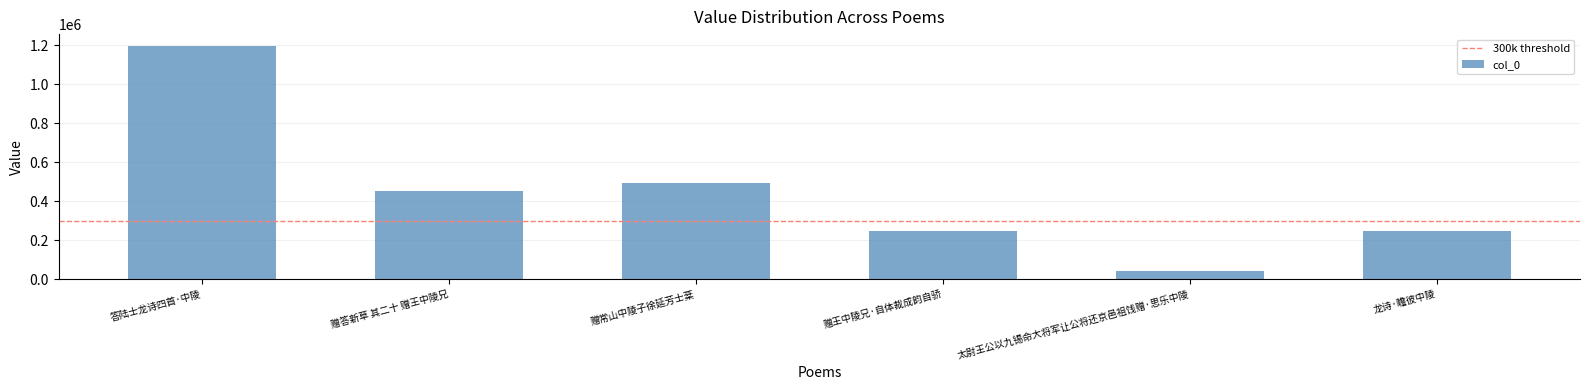

Count the number of categories in the chart.

6